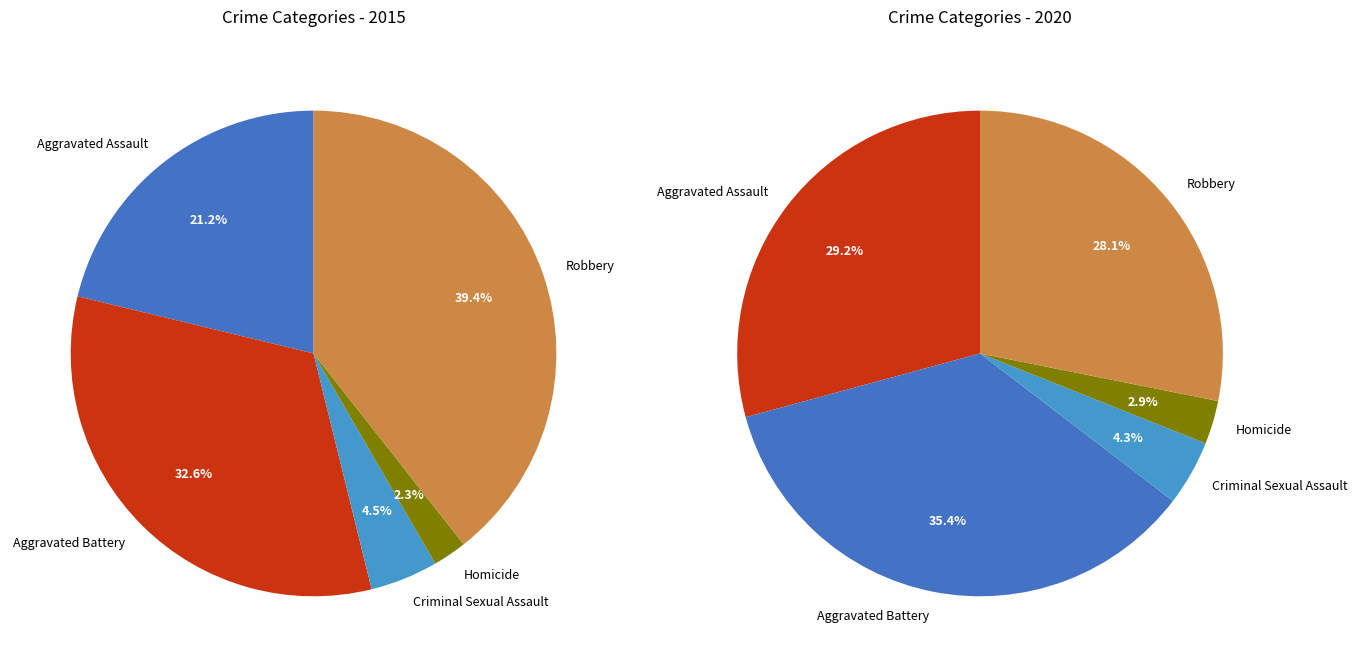

The values_2020 slice represents 35% of the pie. True or false?

True